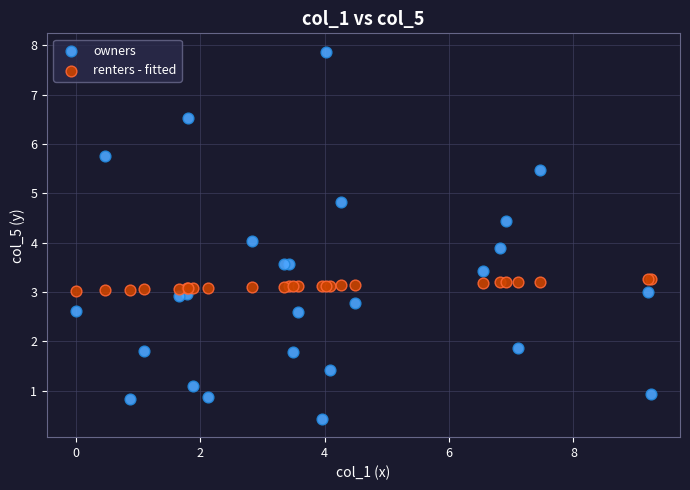

Which series has the largest Y range (max minus min)?

owners